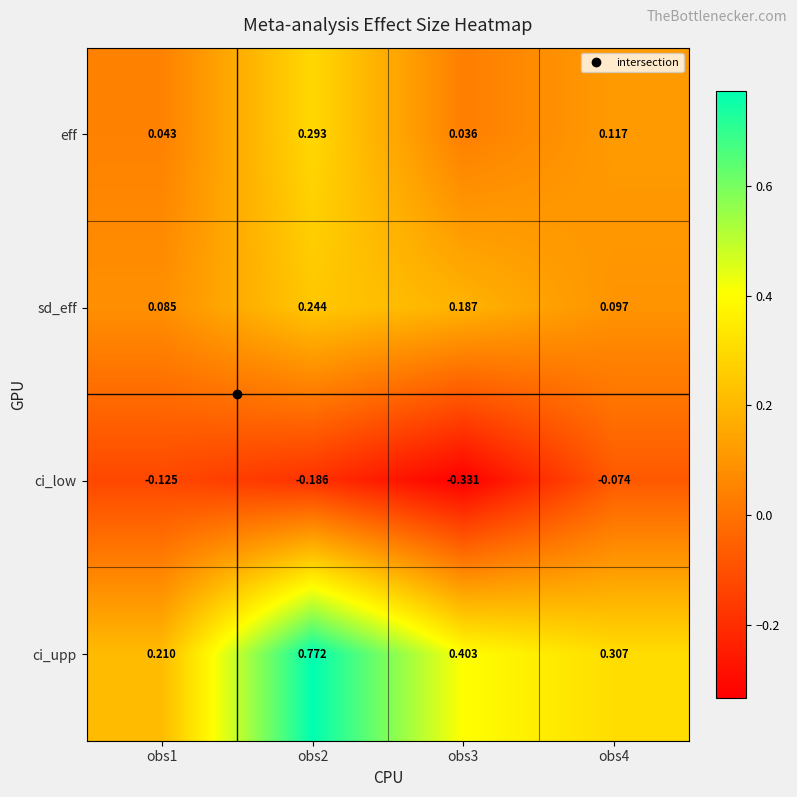

Count the number of data series in this chart.

4